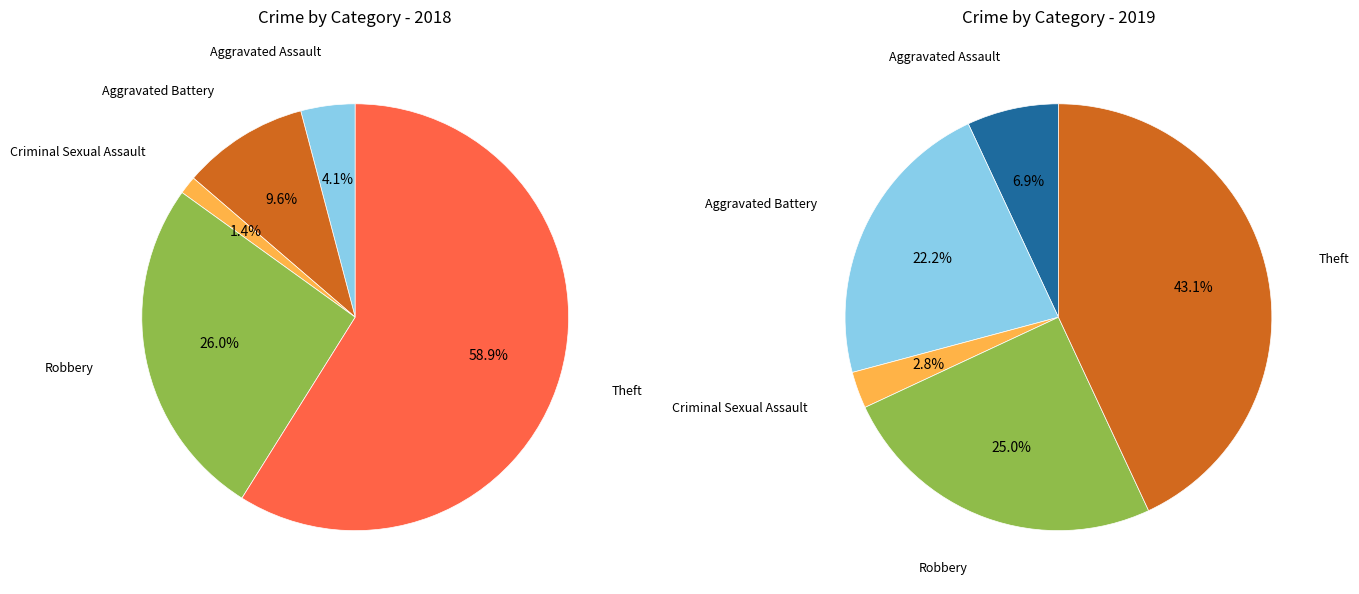

To the nearest percent, what percentage of the pie is 2?

1%